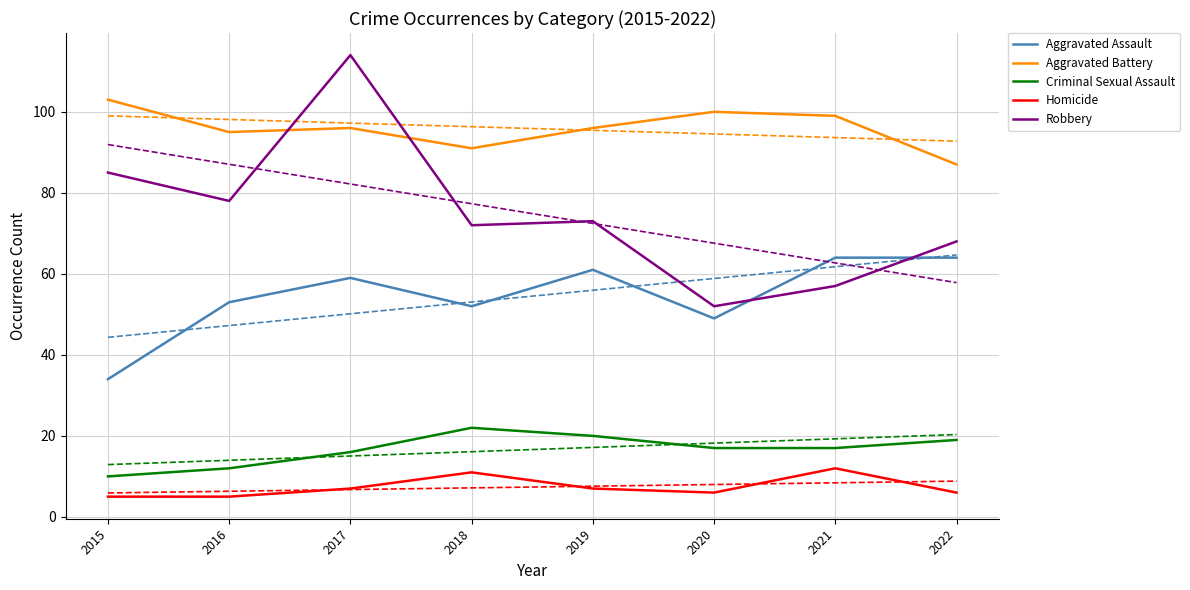

Where does the Robbery series first go above 73?

2015